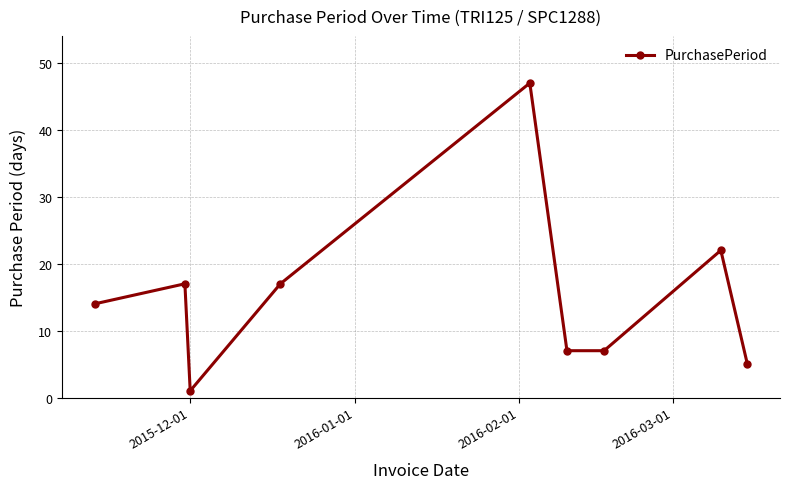

True or false: the data has more than 0 interior local peaks.

True